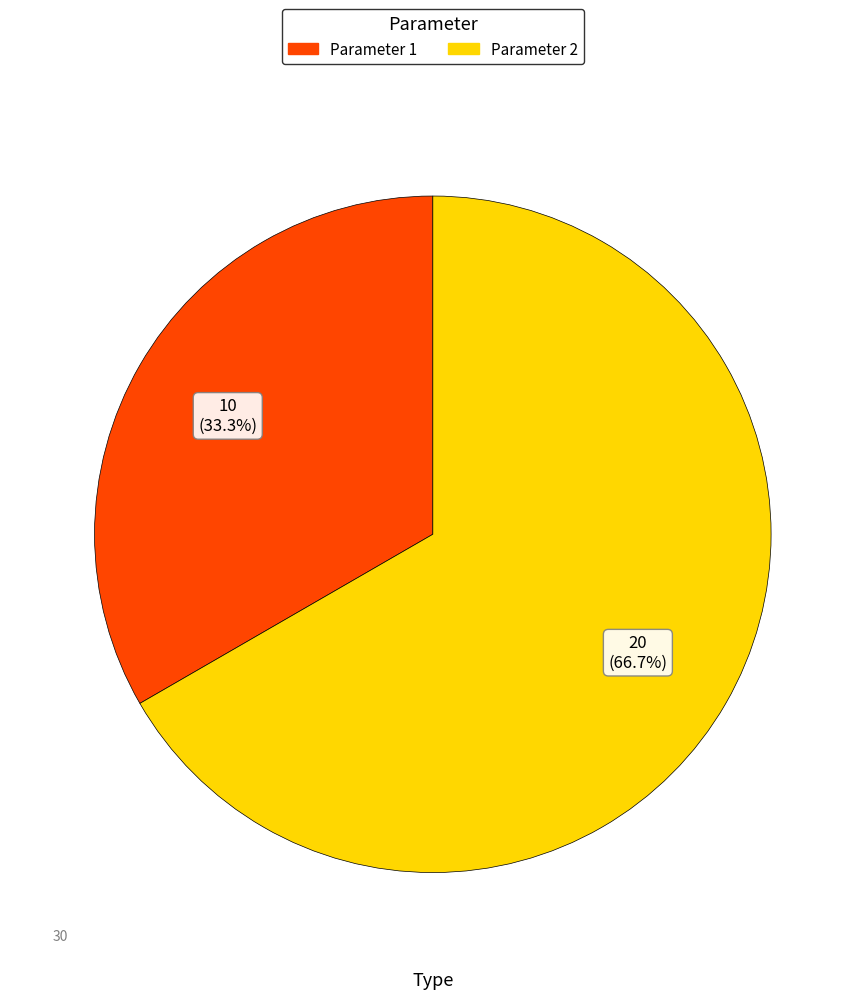

To the nearest percent, what portion does Parameter 1 represent?

33%